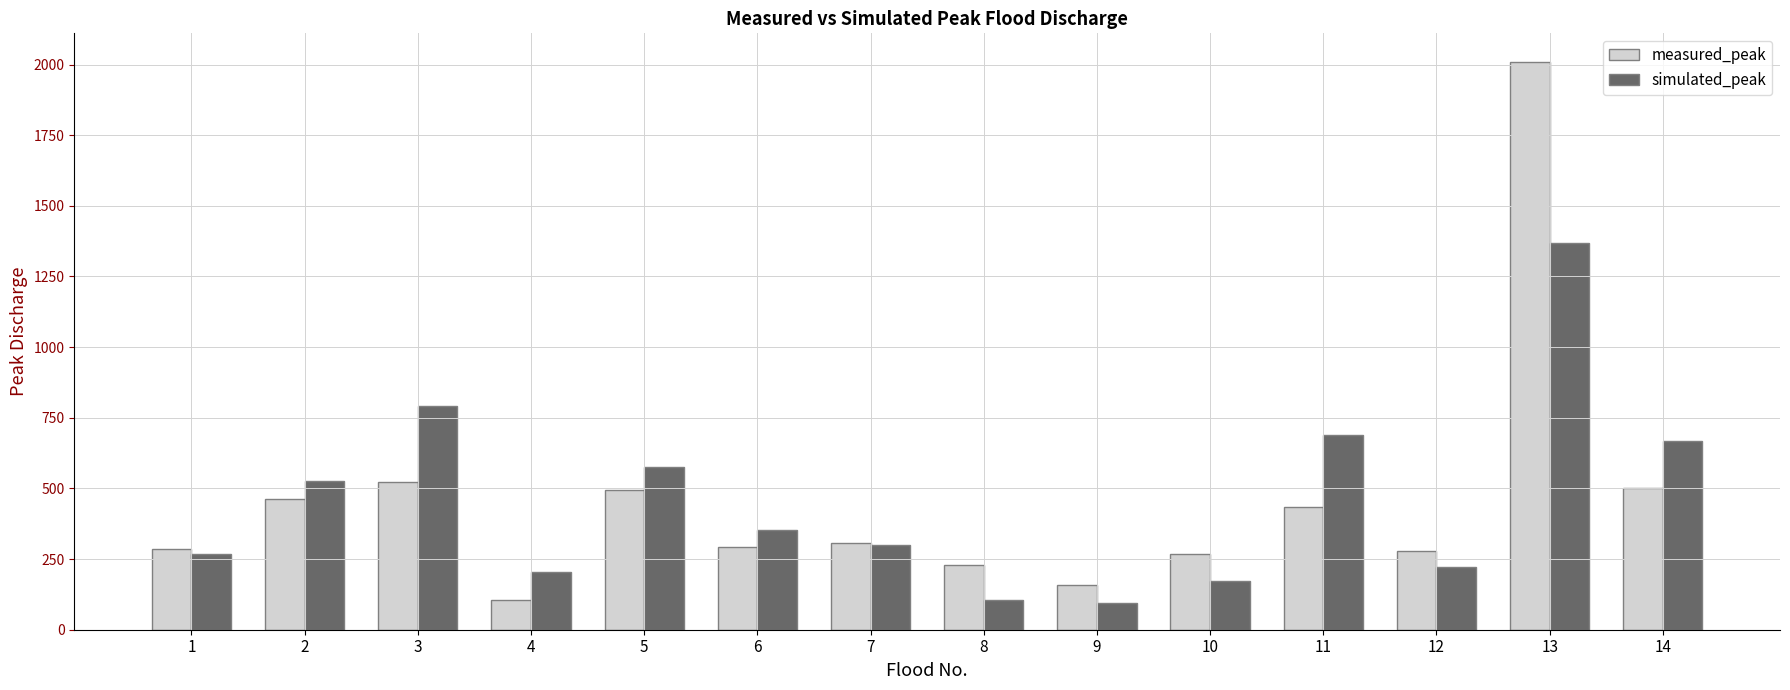

Does the chart contain stacked bars?

No